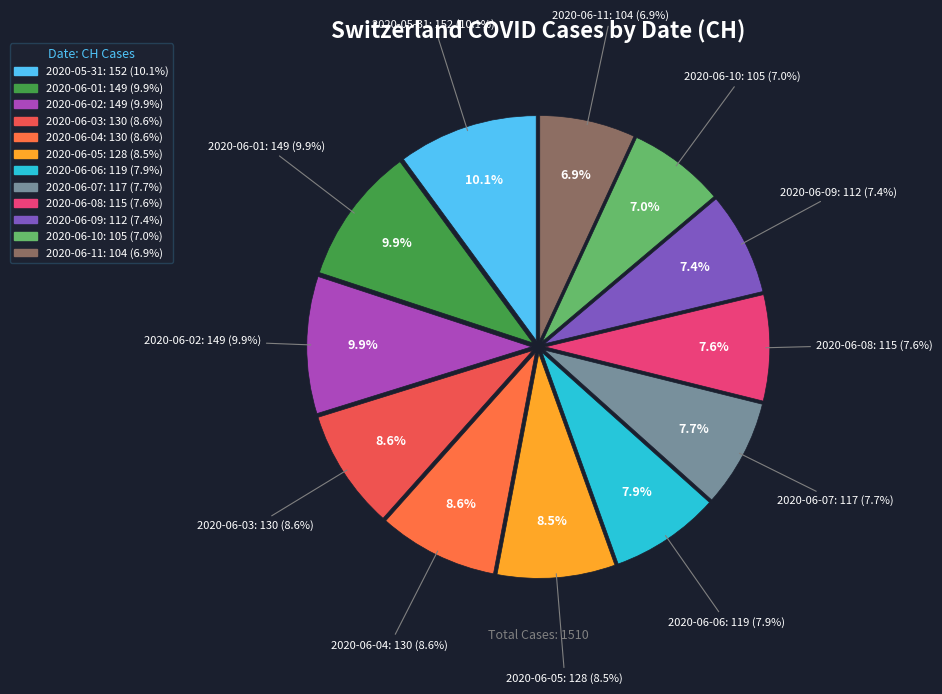

Between 2020-06-08 and 2020-06-10, which is larger?

2020-06-08